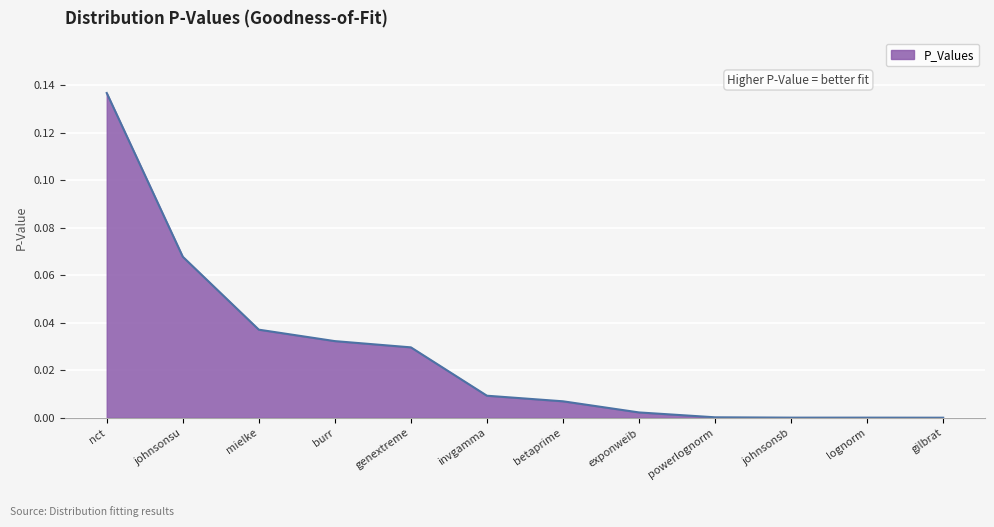

Is it true that the value at mielke is 0.1?

False